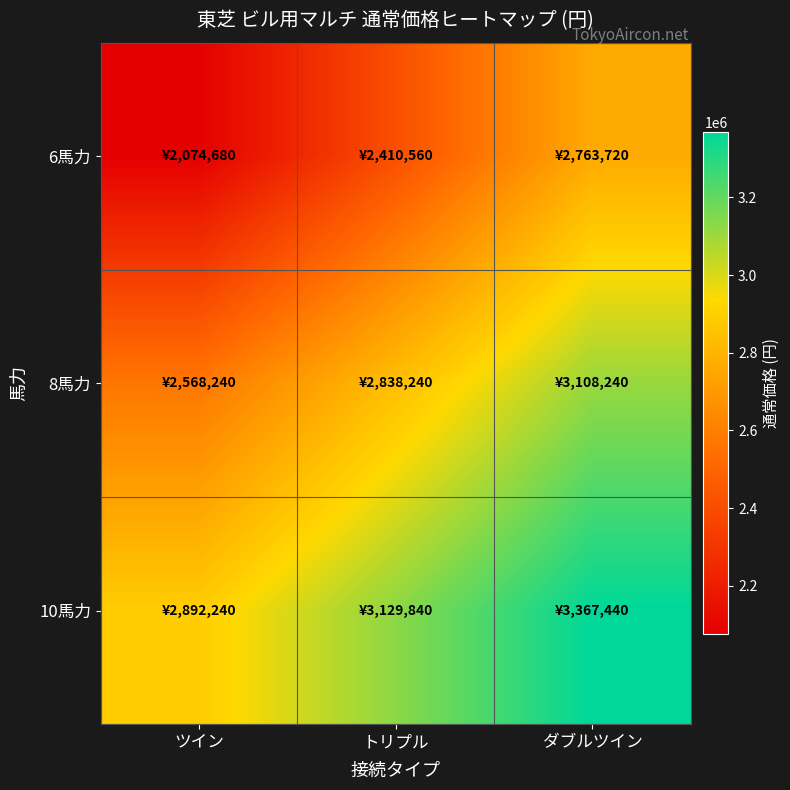

What is the spread (max minus min) of values at ダブルツイン?

603720